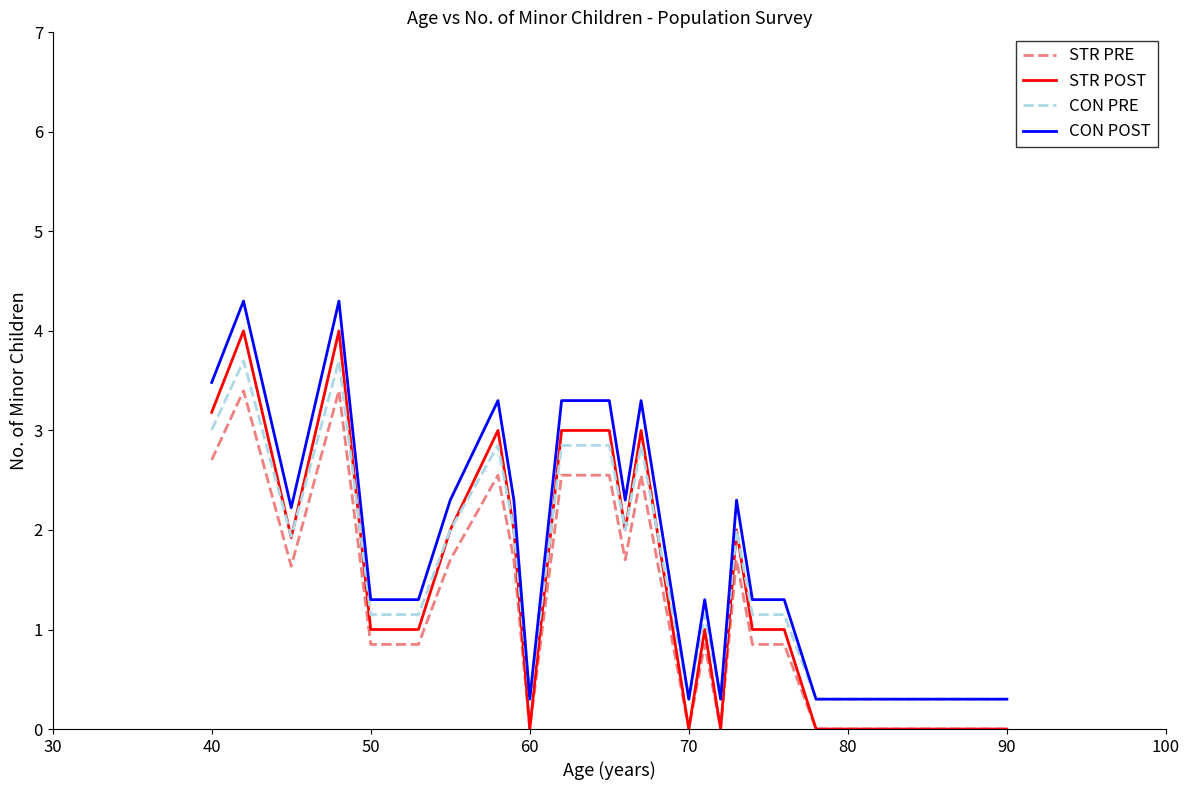

What is the difference between the second highest and second lowest values in the STR POST series?

4.0